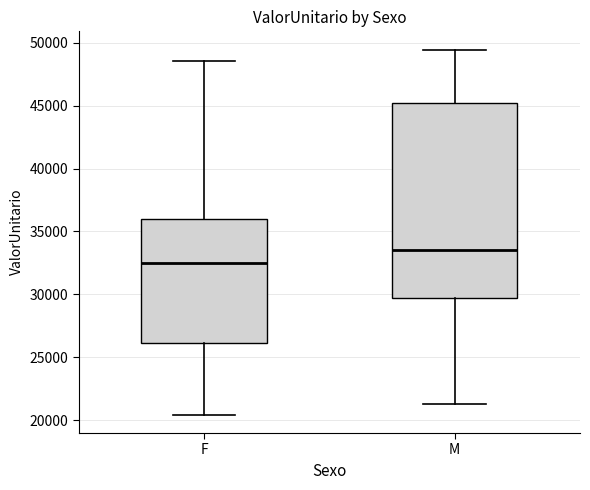

Reading left to right, read every box against the y-axis: the position of its median line, the range the box covers, and the ends of its whiskers. The values are not printed on the chart, so give them approximately, as read against the axis.

F: median 32500, box 26000 to 36000, whiskers 20500 to 48500
M: median 33500, box 29500 to 45000, whiskers 21500 to 49500